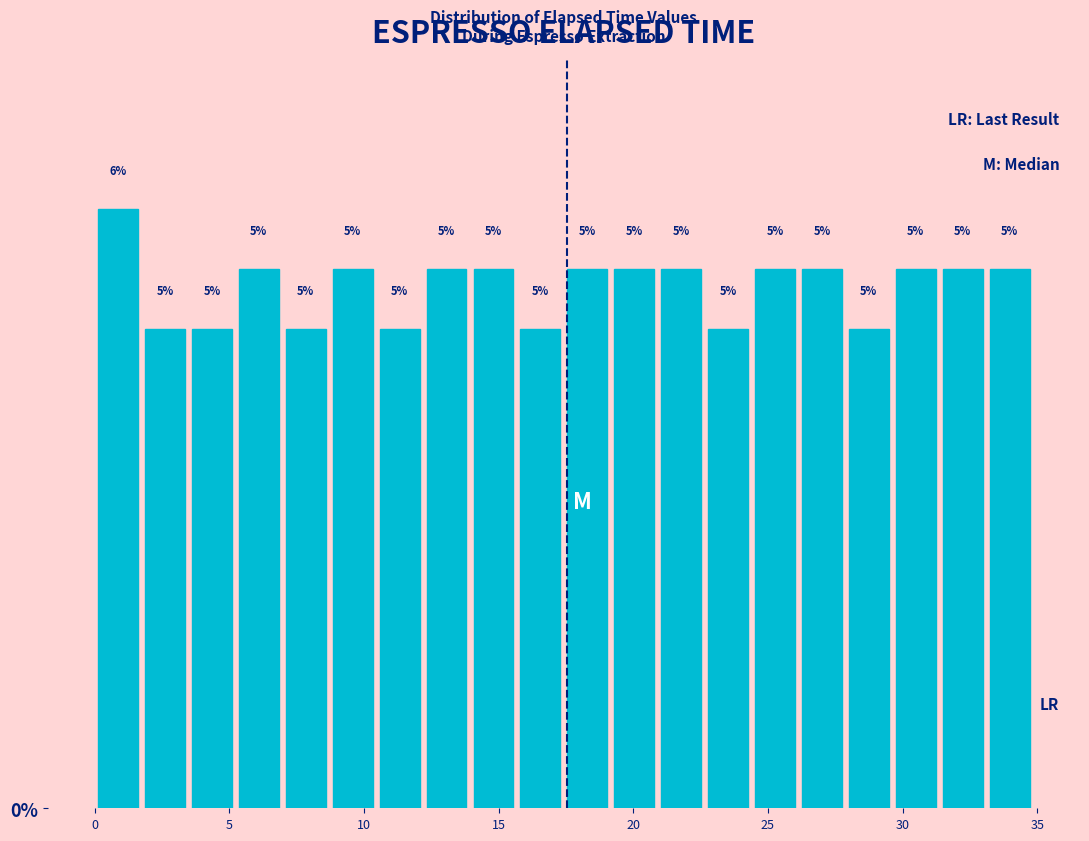

Around what value on the x-axis is the tallest bar? Give the approximate position of its centre, as read against the axis.

1.0